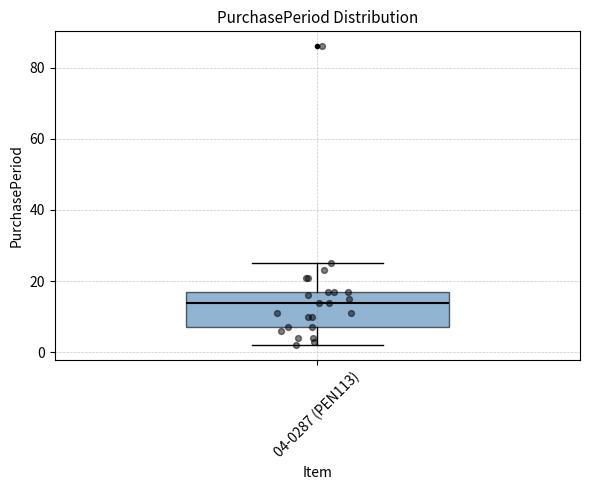

Read this box plot against the y-axis: the position of the median line, the range covered by the box, and the ends of both whiskers. The values are not printed on the chart, so give them approximately, as read against the axis.

median 14, box 8 to 18, whiskers 2 to 26